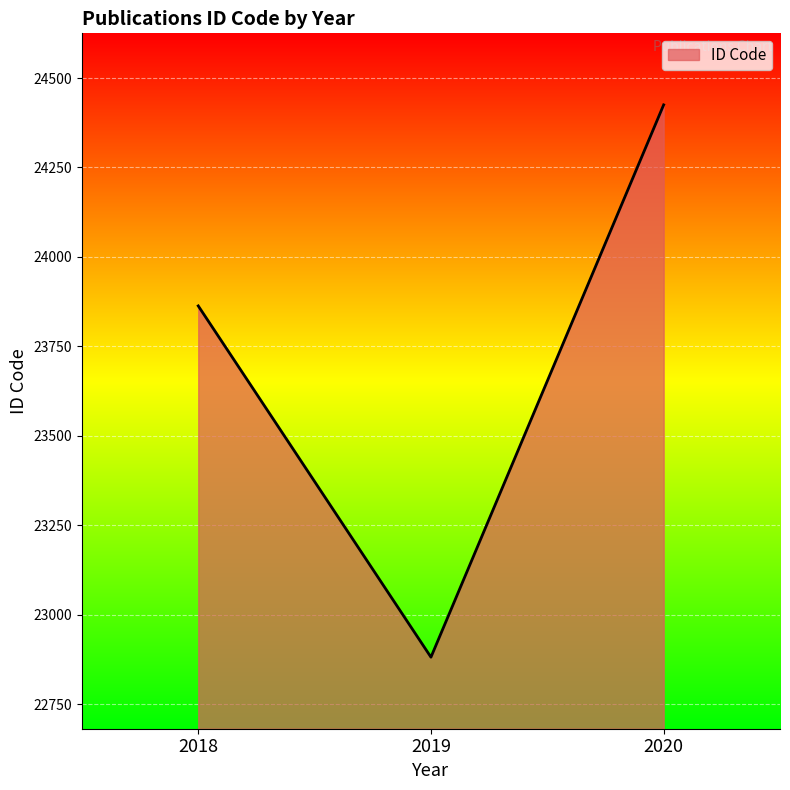

What is the greatest value displayed?

24425